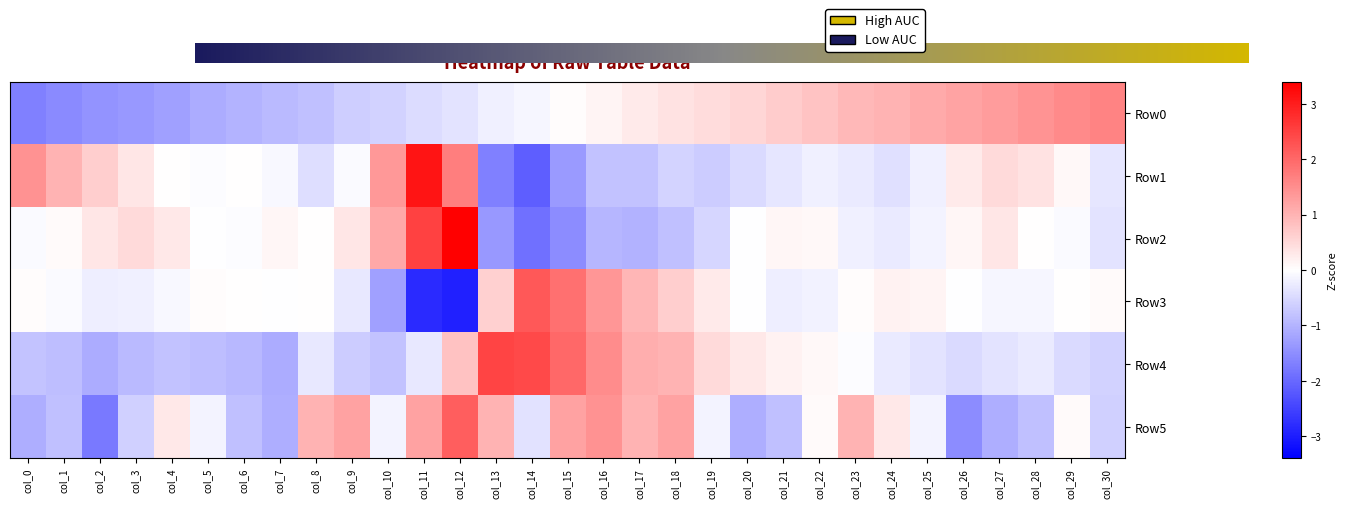

At which category does the chart reach its peak across all series?

col_12